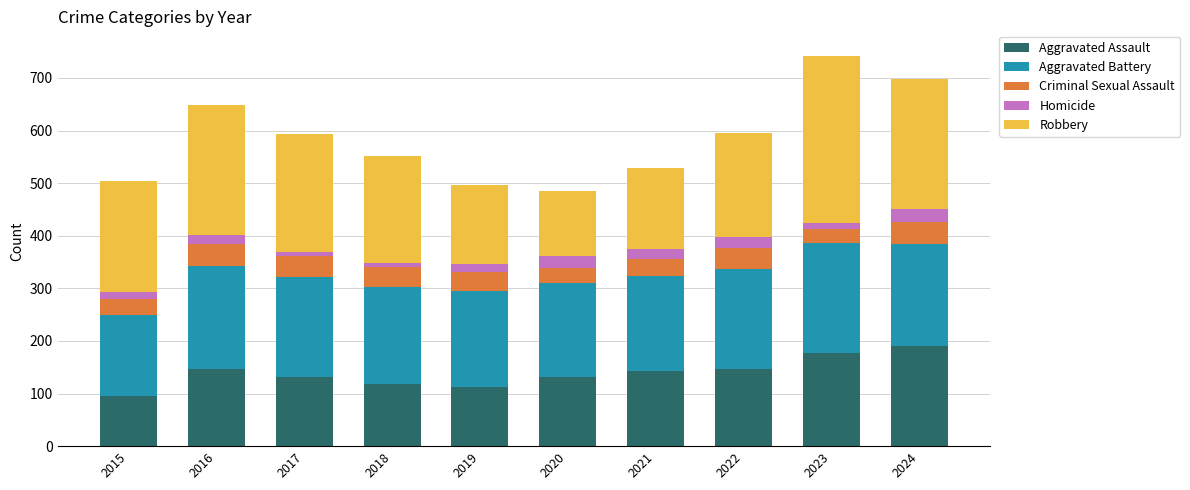

Which category has the lowest value in the Aggravated Assault series?

2015